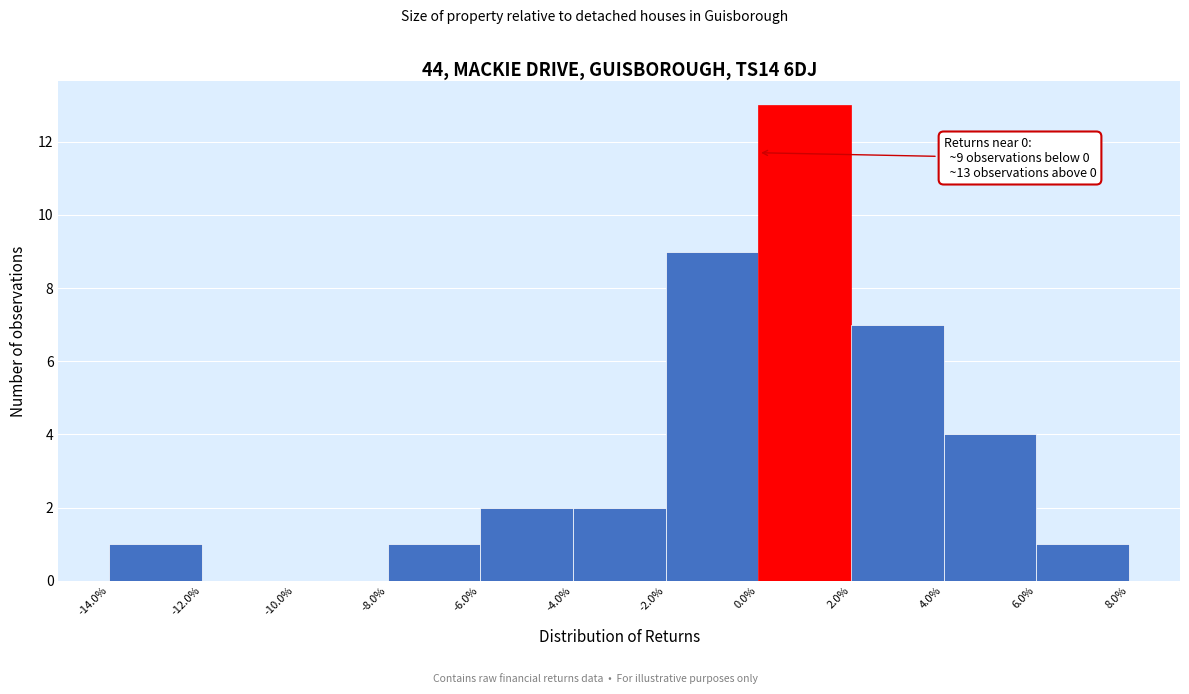

Which range on the x-axis has the tallest bar?

0.0% to 2.0%